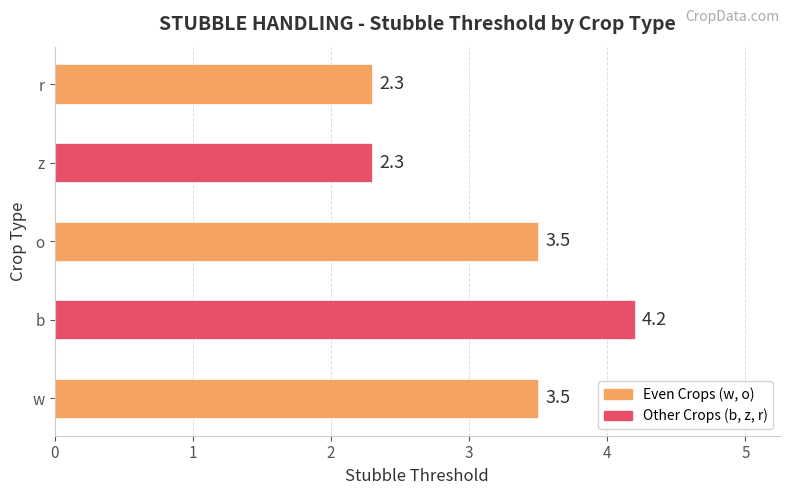

How many data points are above 3?

3